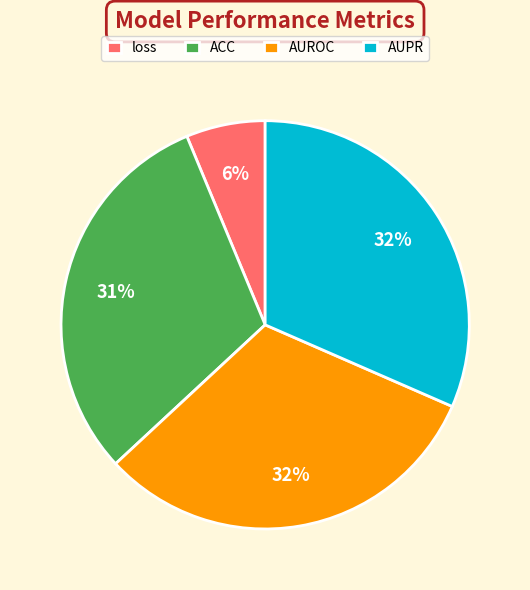

How many slices are in this pie chart?

4